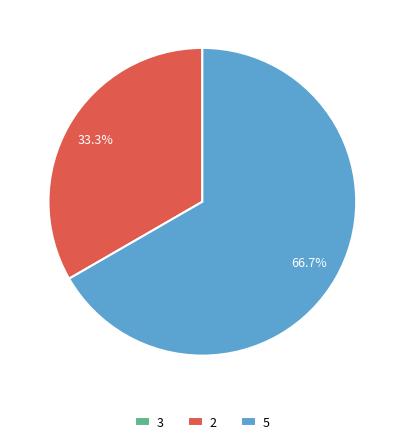

To the nearest percent, what is the combined percentage of 5 and 2?

100%